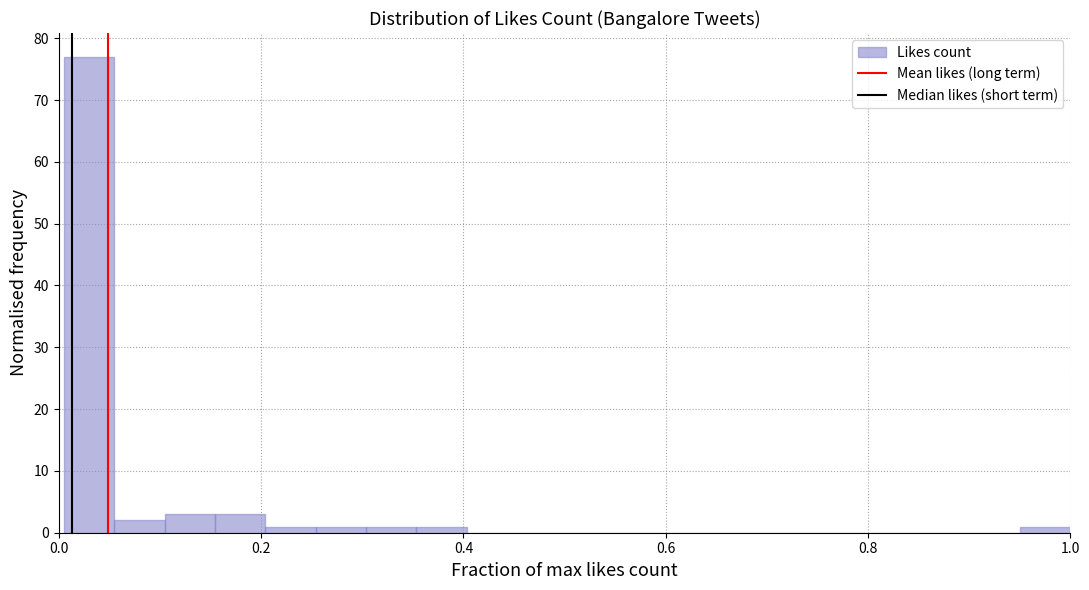

Around what value on the x-axis is the tallest bar? Give the approximate position of its centre, as read against the axis.

0.04